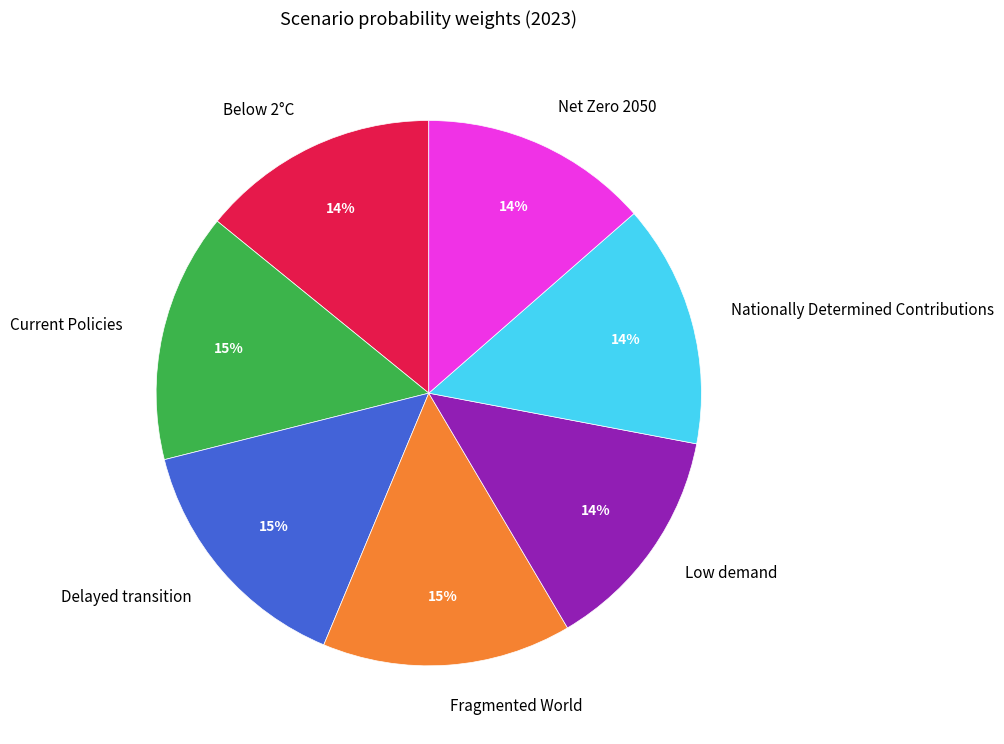

What percentage is the Below 2°C slice, to the nearest percent?

14%